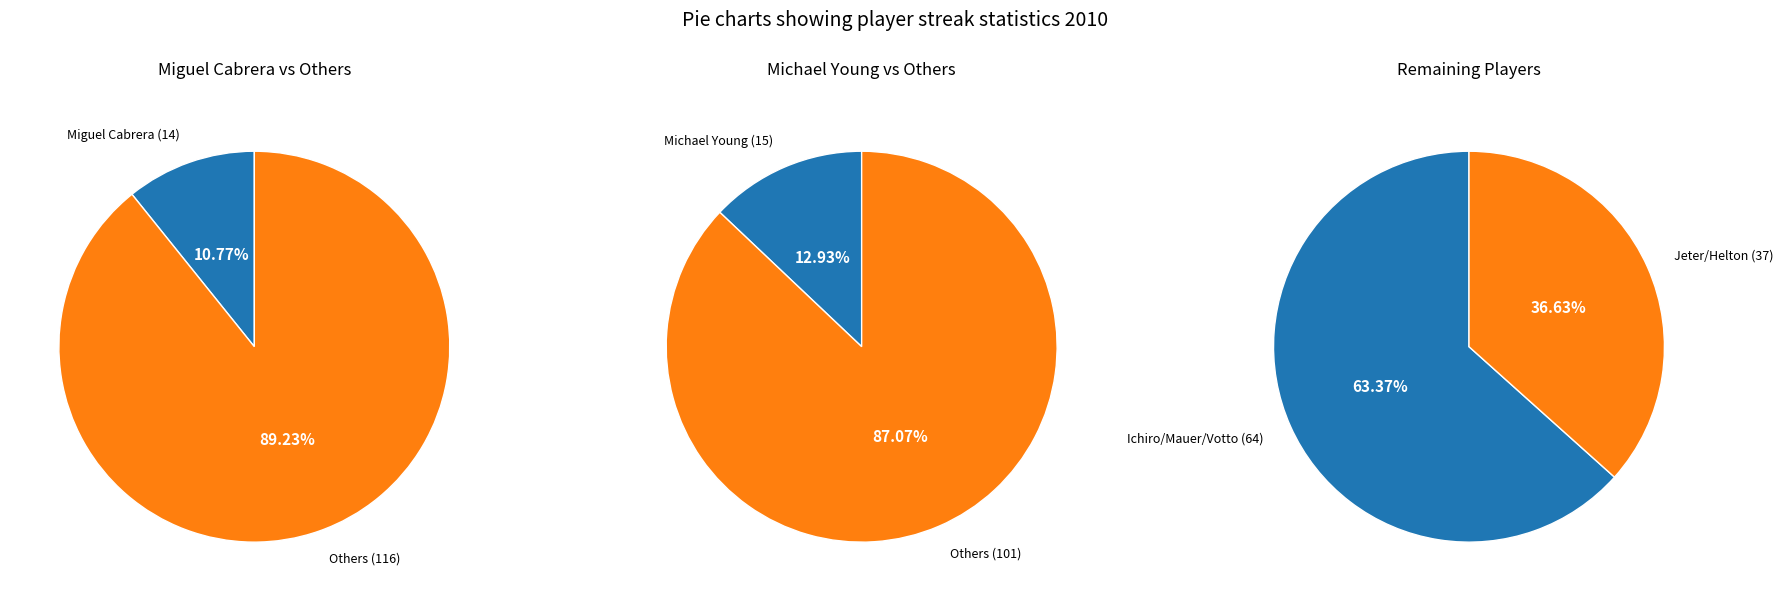

To the nearest percent, what portion does Joey Votto represent?

17%